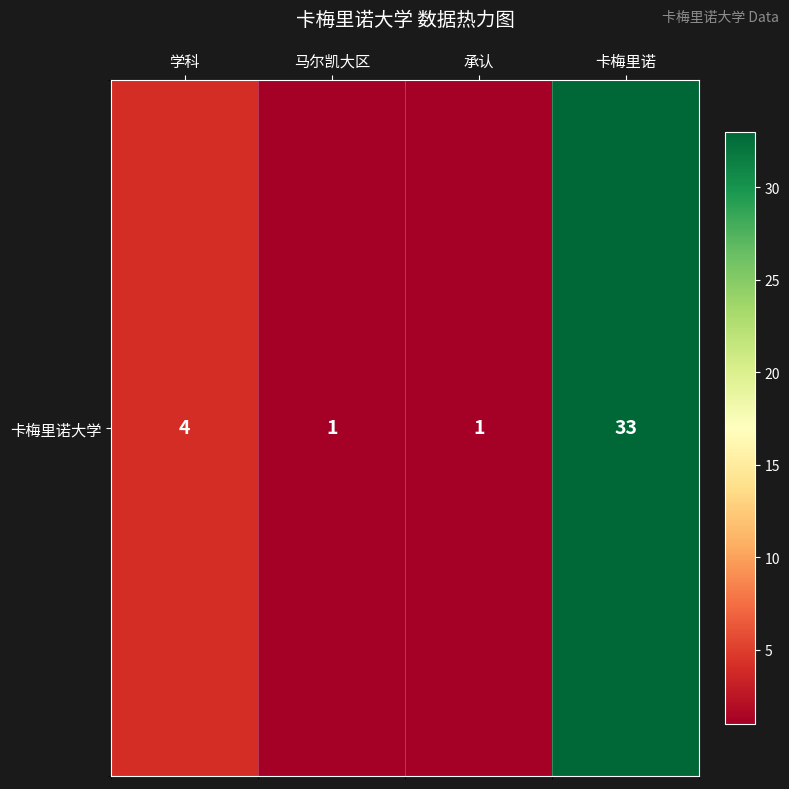

The chart shows a value of 1 at 承认. True or false?

True